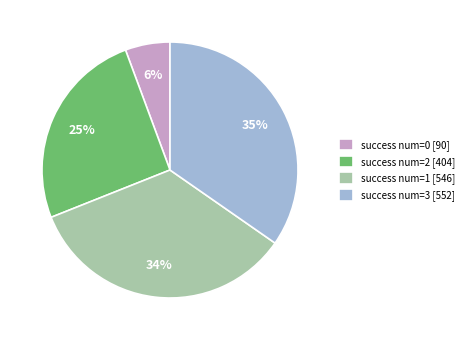

Which has a higher value, success num=1 [546] or success num=2 [404]?

success num=1 [546]